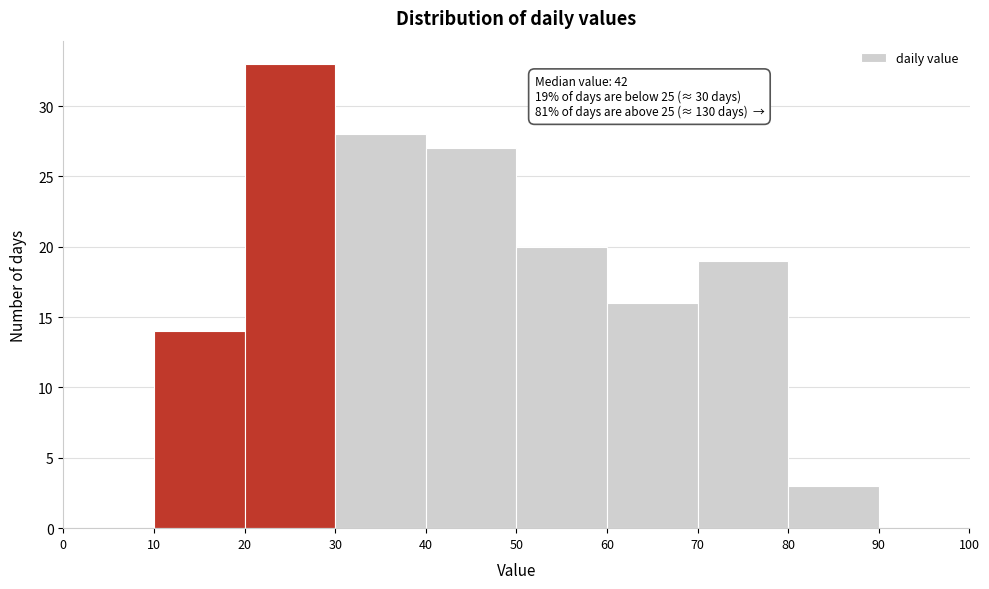

Which range on the x-axis has the tallest bar?

20 to 30